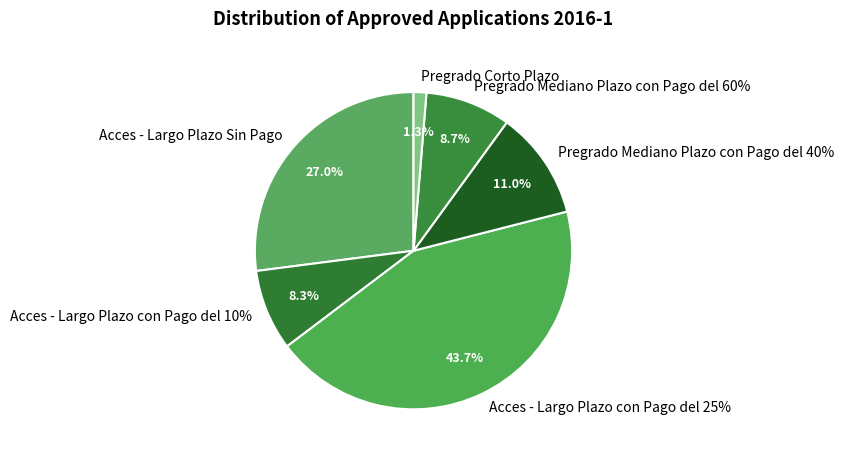

Which slice is the largest?

Acces - Largo Plazo con Pago del 25%